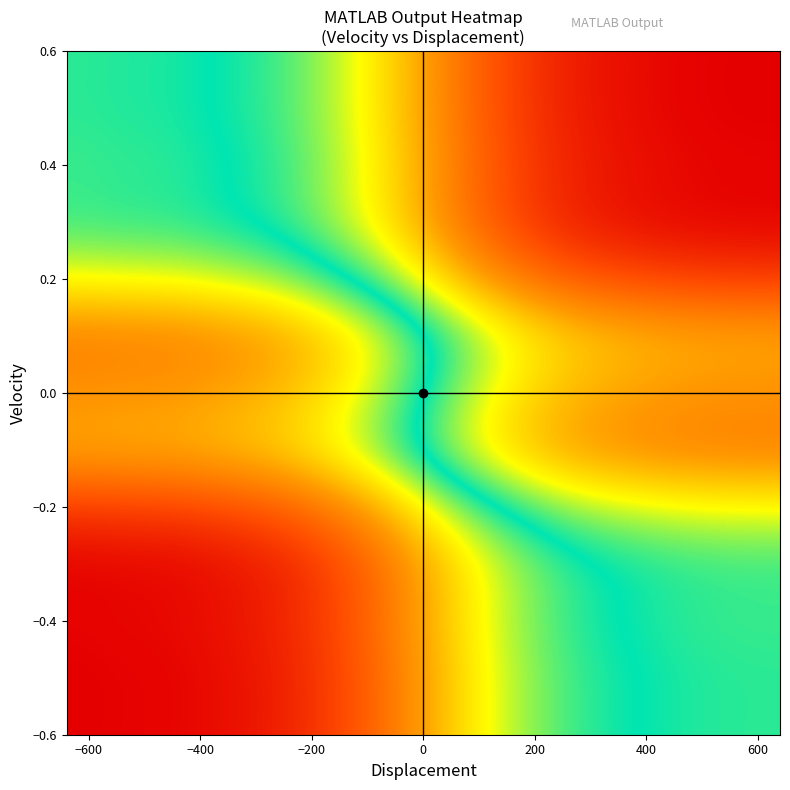

Reading right to left, transcribe all the data shown in this chart.

-0.6: -0.4	-0.4	-0.4	-0.4	-0.3	-0.3	-0.1	-0.0	0.1	0.3	0.3	0.4	0.4	0.4	0.4
-0.5: -0.4	-0.4	-0.4	-0.4	-0.3	-0.3	-0.1	-0.0	0.1	0.3	0.3	0.4	0.4	0.4	0.4
-0.4: -0.4	-0.4	-0.4	-0.4	-0.3	-0.3	-0.1	-0.0	0.1	0.3	0.3	0.4	0.4	0.4	0.4
-0.3: -0.4	-0.4	-0.4	-0.4	-0.3	-0.3	-0.1	-0.0	0.1	0.3	0.3	0.4	0.4	0.4	0.4
-0.2: -0.4	-0.4	-0.4	-0.4	-0.3	-0.3	-0.1	-0.0	0.1	0.3	0.3	0.4	0.4	0.4	0.4
-0.1: -0.4	-0.4	-0.4	-0.4	-0.3	-0.3	-0.1	-0.0	0.1	0.3	0.3	0.4	0.4	0.4	0.4
0.0: -0.4	-0.4	-0.4	-0.4	-0.3	-0.3	-0.1	-0.0	0.1	0.3	0.3	0.4	0.4	0.4	0.4
0.1: -0.4	-0.4	-0.4	-0.4	-0.3	-0.3	-0.1	-0.0	0.1	0.3	0.3	0.4	0.4	0.4	0.4
0.2: -0.4	-0.4	-0.4	-0.4	-0.3	-0.3	-0.1	-0.0	0.1	0.3	0.3	0.4	0.4	0.4	0.4
0.3: -0.4	-0.4	-0.4	-0.4	-0.3	-0.3	-0.1	-0.0	0.1	0.3	0.3	0.4	0.4	0.4	0.4
0.4: -0.4	-0.4	-0.4	-0.4	-0.3	-0.3	-0.1	-0.0	0.1	0.3	0.3	0.4	0.4	0.4	0.4
0.5: -0.4	-0.4	-0.4	-0.4	-0.3	-0.3	-0.1	-0.0	0.1	0.3	0.3	0.4	0.4	0.4	0.4
0.6: -0.4	-0.4	-0.4	-0.4	-0.3	-0.3	-0.1	-0.0	0.1	0.3	0.3	0.4	0.4	0.4	0.4